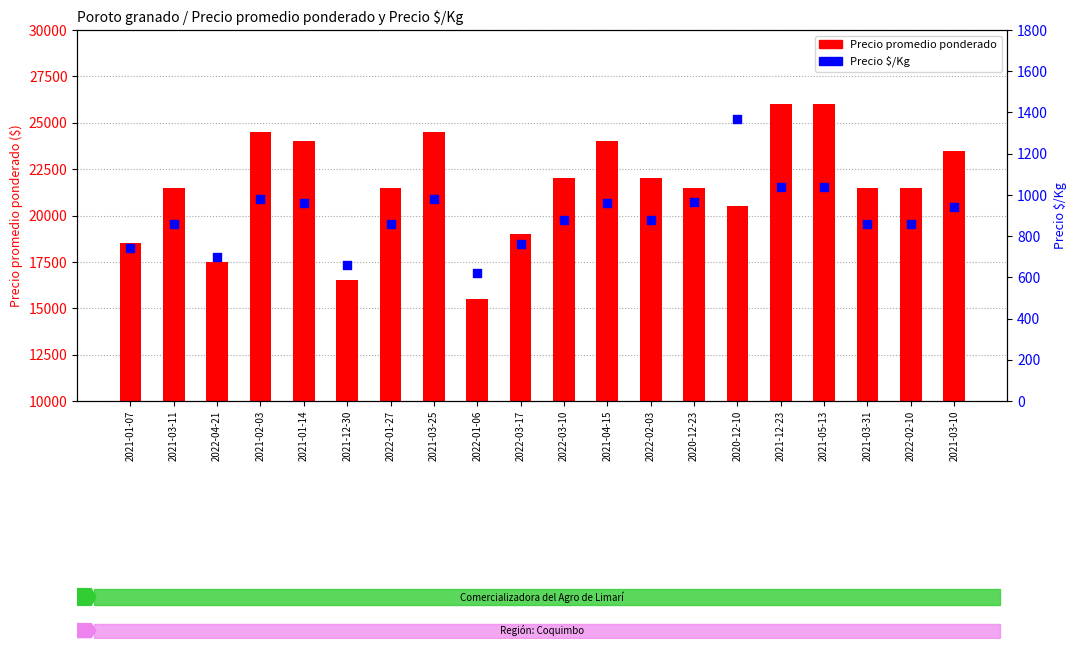

What are all the series names shown in the legend?

Precio promedio ponderado, Precio $/Kg